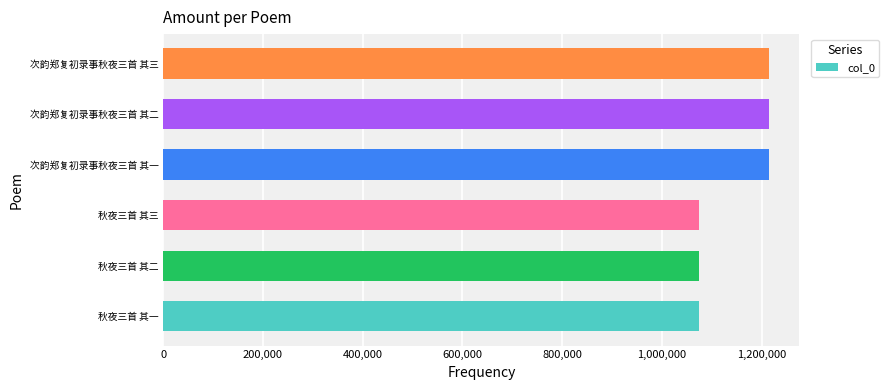

What is the average value?

1144330